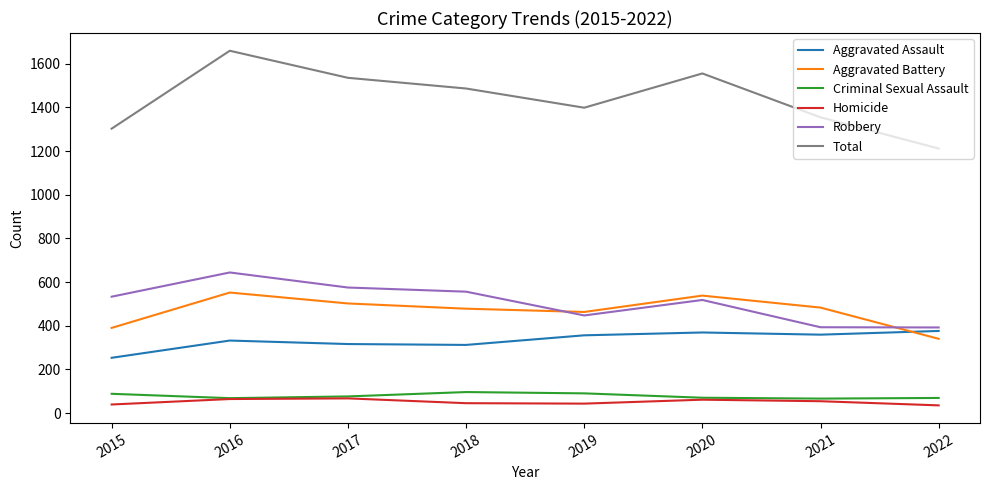

Rank the series at 2018 from lowest to highest value.

Homicide, Criminal Sexual Assault, Aggravated Assault, Aggravated Battery, Robbery, Total